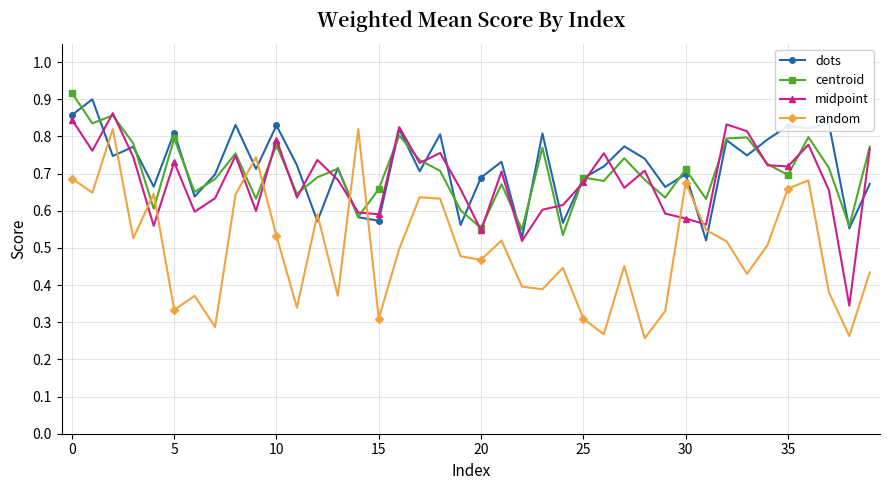

At how many categories does at least one series exceed 0?

40